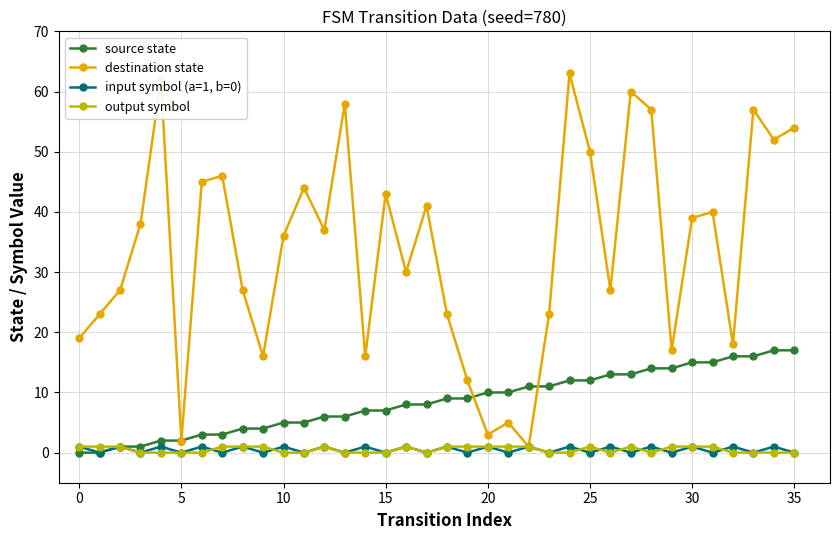

Does the chart display data point markers on the line(s)?

Yes